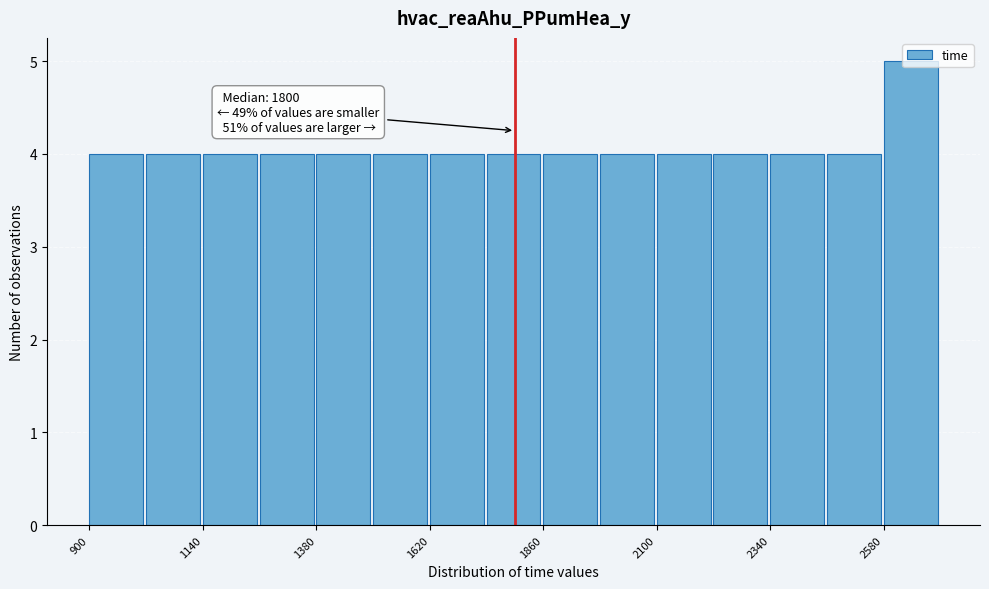

Read against the x-axis, roughly where is the centre of the tallest bar?

2650